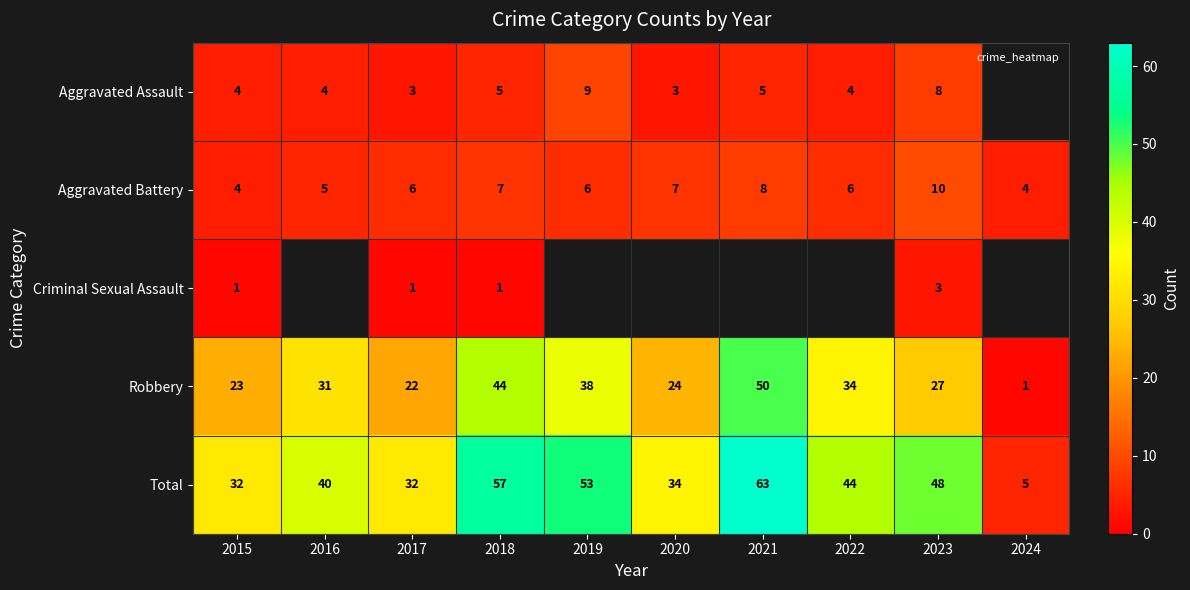

Rank the series at 2018 from lowest to highest value.

Criminal Sexual Assault, Aggravated Assault, Aggravated Battery, Robbery, Total